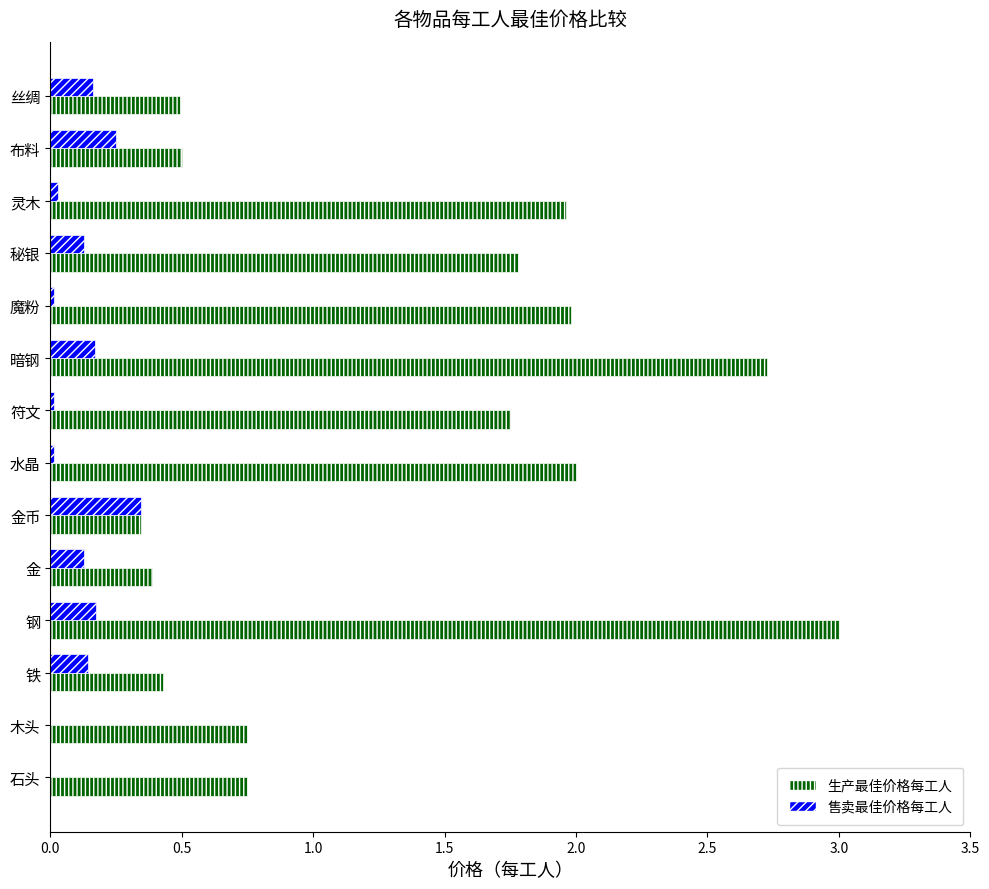

True or false: 生产最佳价格每工人 has a value of 0.4 at 木头.

False